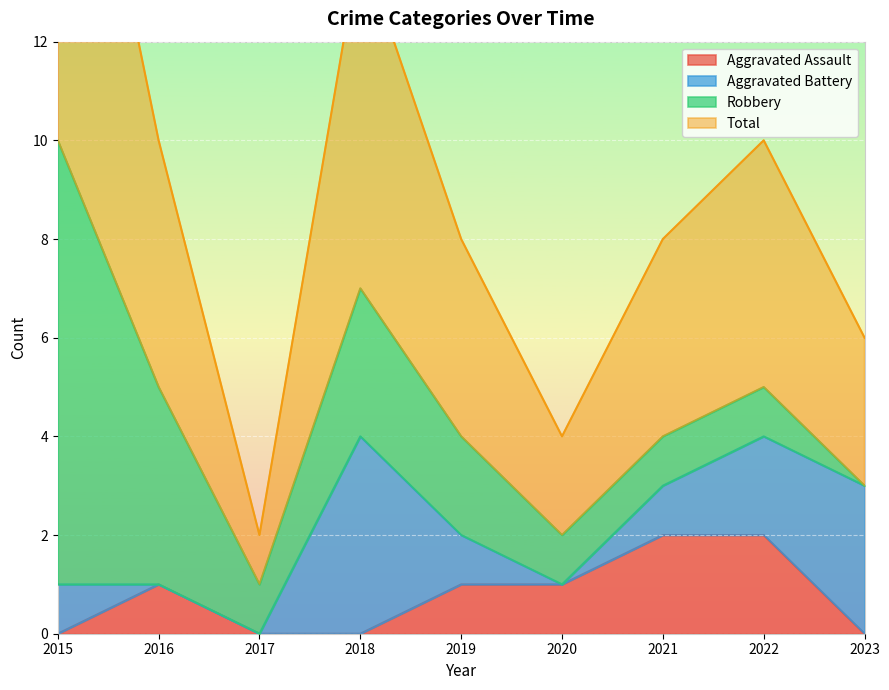

What is the value of the Aggravated Assault point at the 2nd from the left?

1